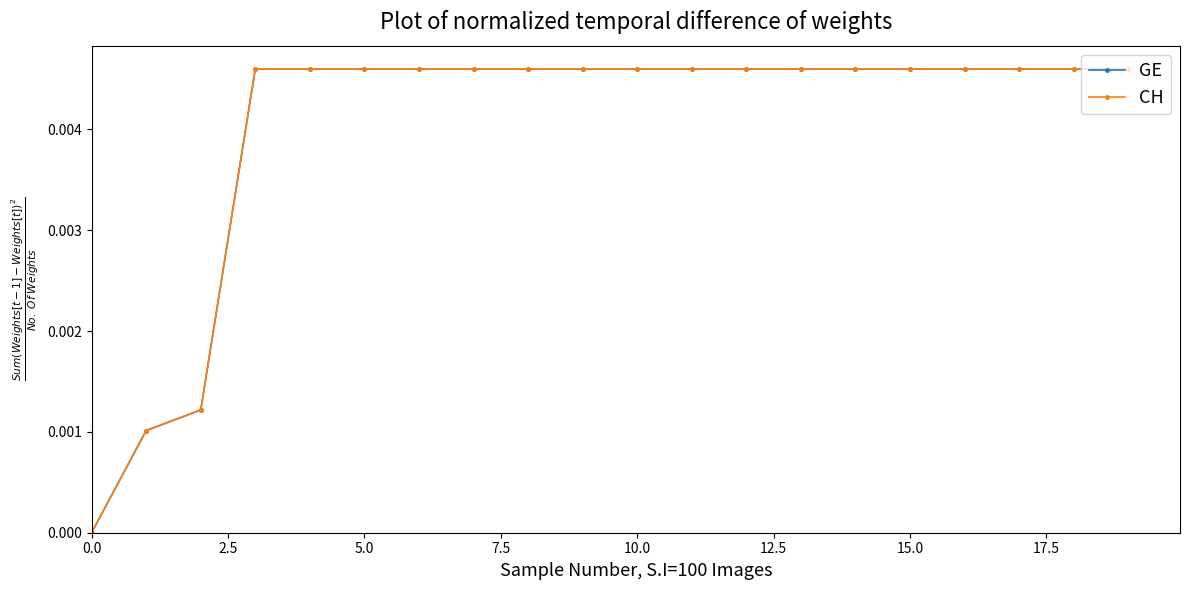

What is the label of the 10th point from the right?

10